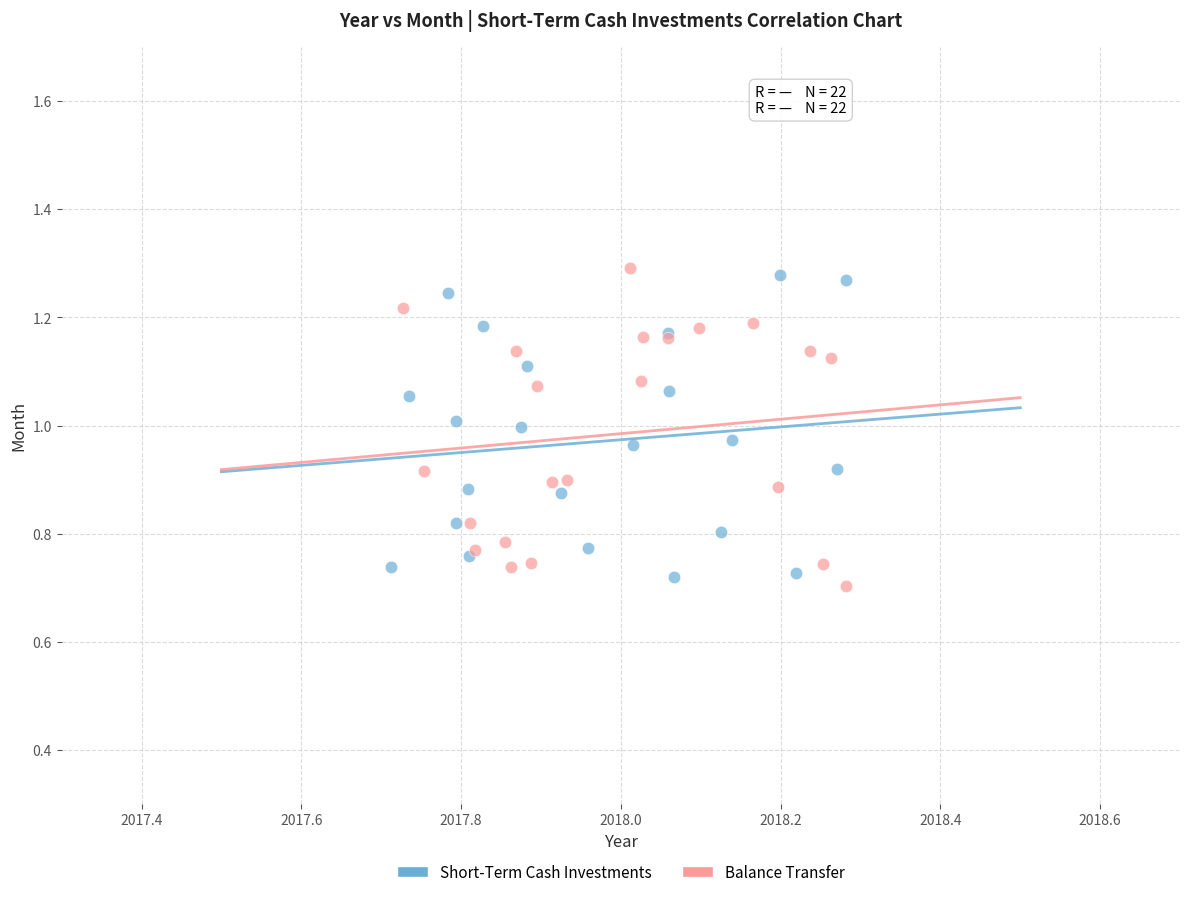

What are all the series names shown in the legend?

Short-Term Cash Investments, Balance Transfer